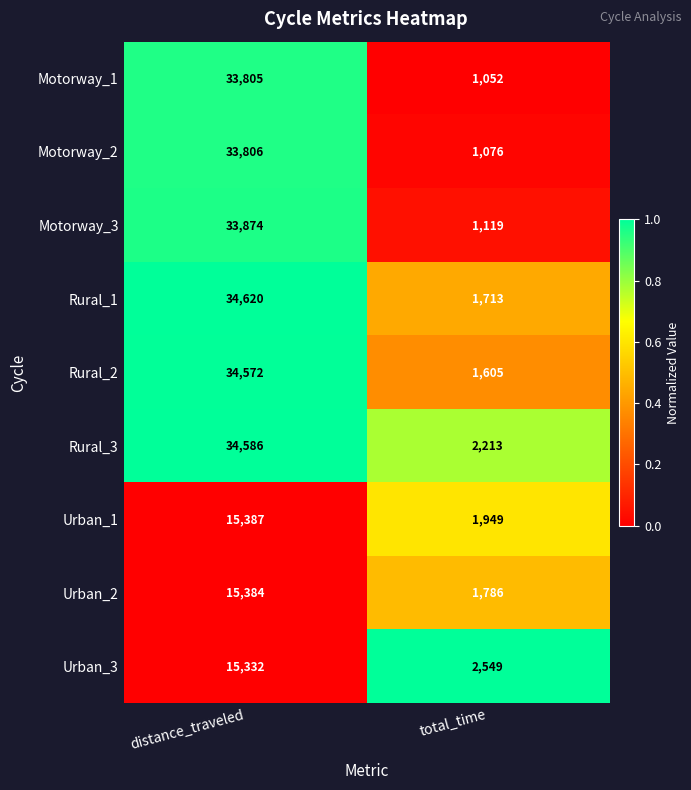

Is it true that Rural_1 equals 2386 at total_time?

False